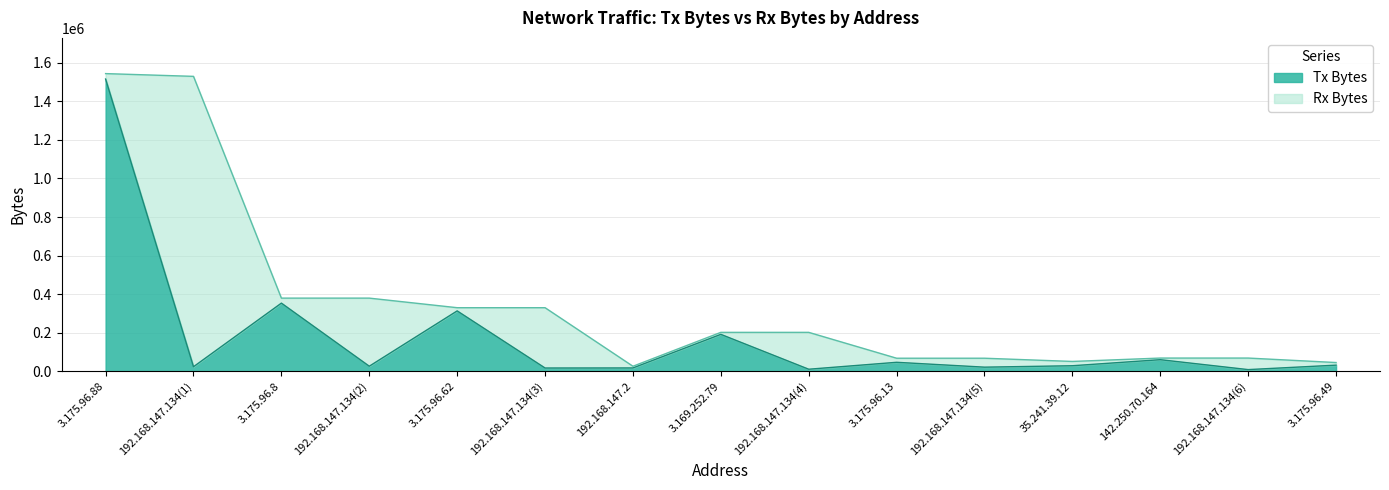

Reading left to right, list all the values displayed in this chart.

3.175.96.88=1515862	192.168.147.134(1)=23287	3.175.96.8=353285	192.168.147.134(2)=26004	3.175.96.62=312952	192.168.147.134(3)=16666	192.168.147.2=17049	3.169.252.79=191292	192.168.147.134(4)=10400	3.175.96.13=46355	192.168.147.134(5)=21130	35.241.39.12=28508	142.250.70.164=59889	192.168.147.134(6)=8438	3.175.96.49=31551